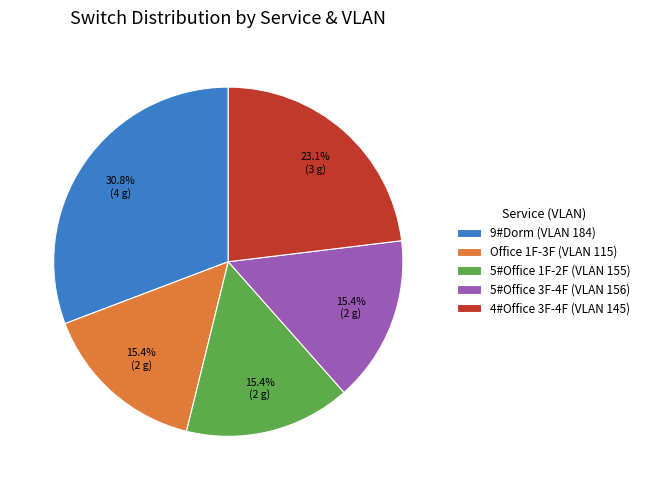

Do 4#Office 3F-4F (VLAN 145) and 9#Dorm (VLAN 184) together represent more than half of the pie?

Yes